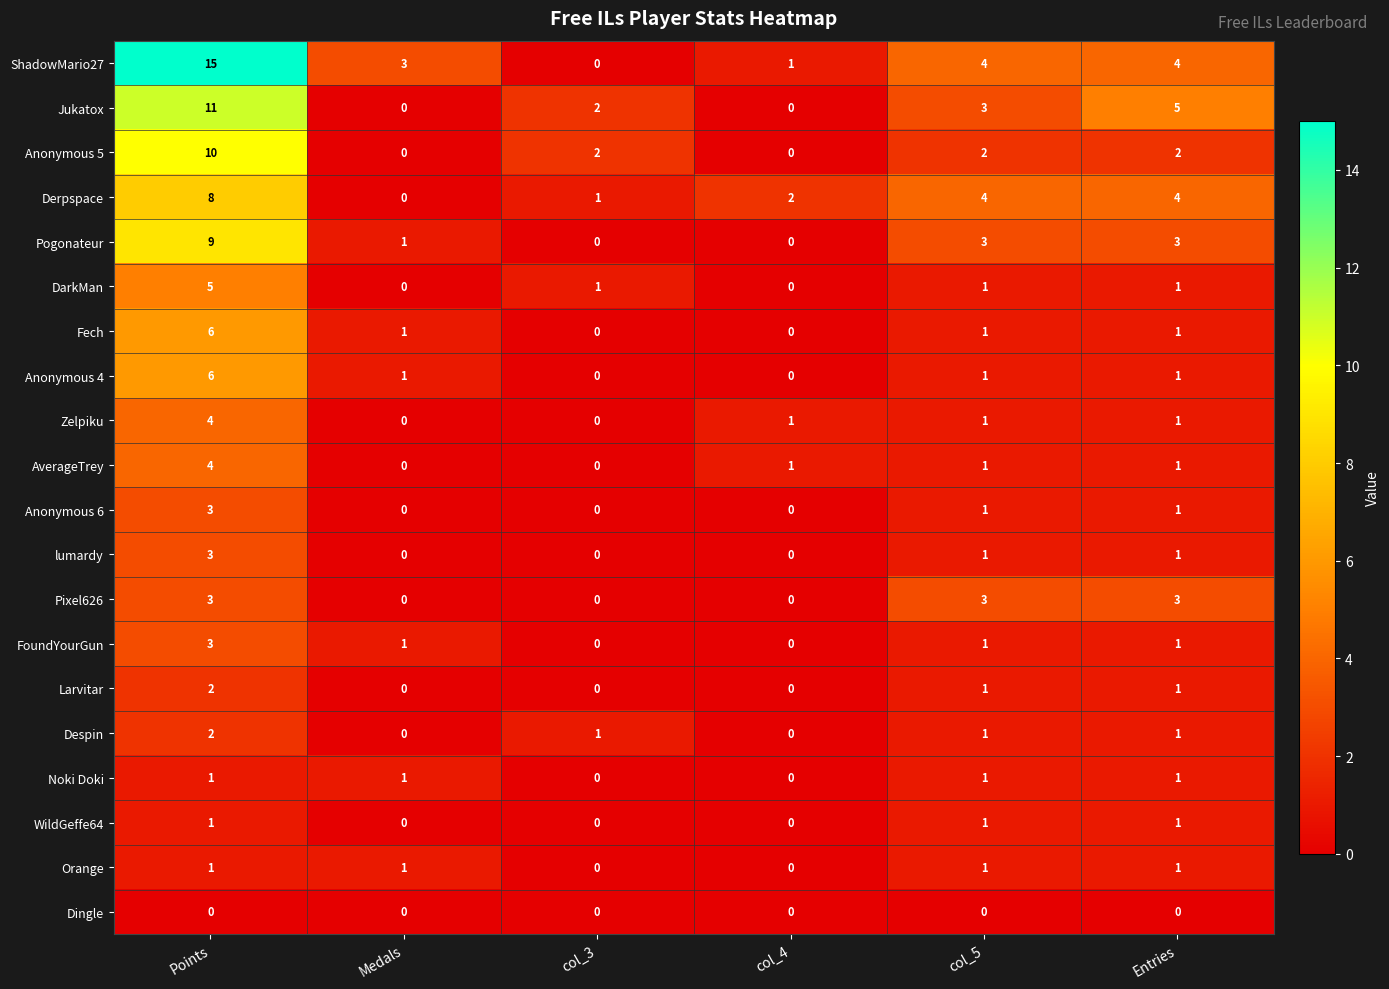

Is the value of Derpspace at col_3 greater than the value of Noki Doki at col_4?

Yes